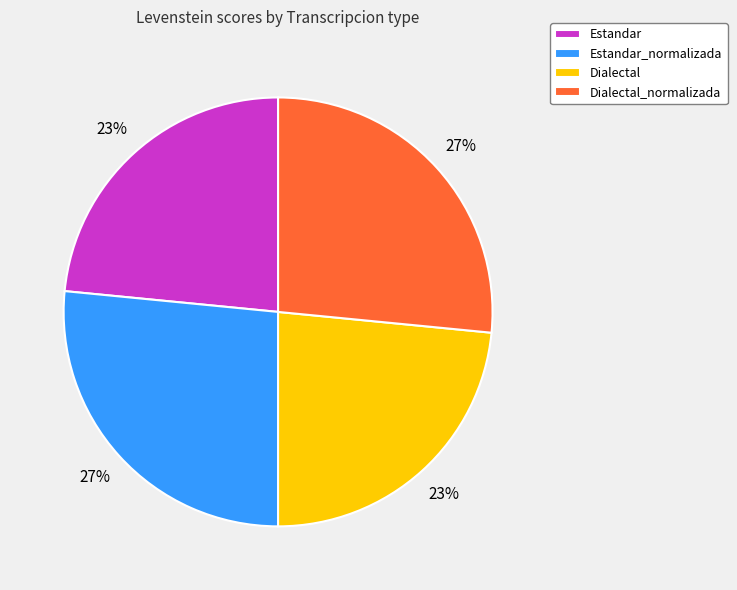

To the nearest percent, what is the combined percentage of Dialectal and Dialectal_normalizada?

50%